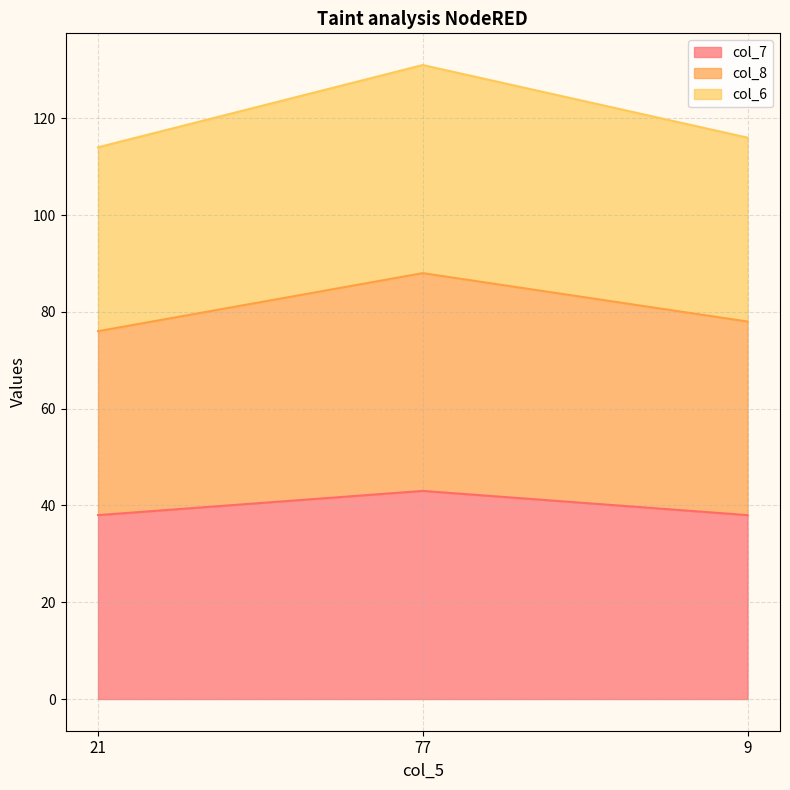

Between 77 and 21, which is larger?

77